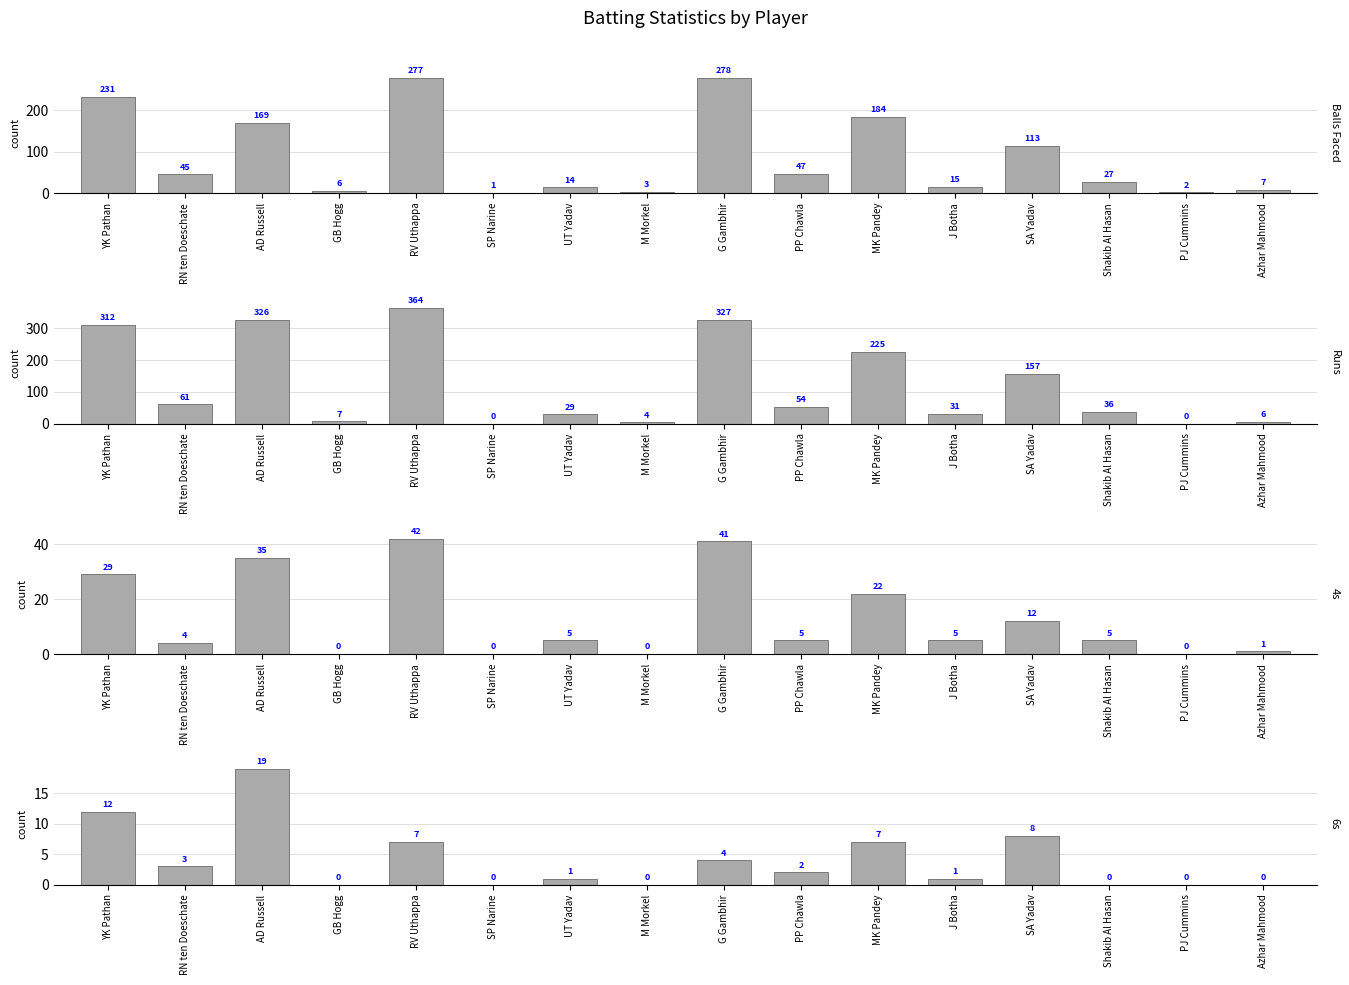

Between GB Hogg and Azhar Mahmood, which series saw the biggest shift?

Balls Faced